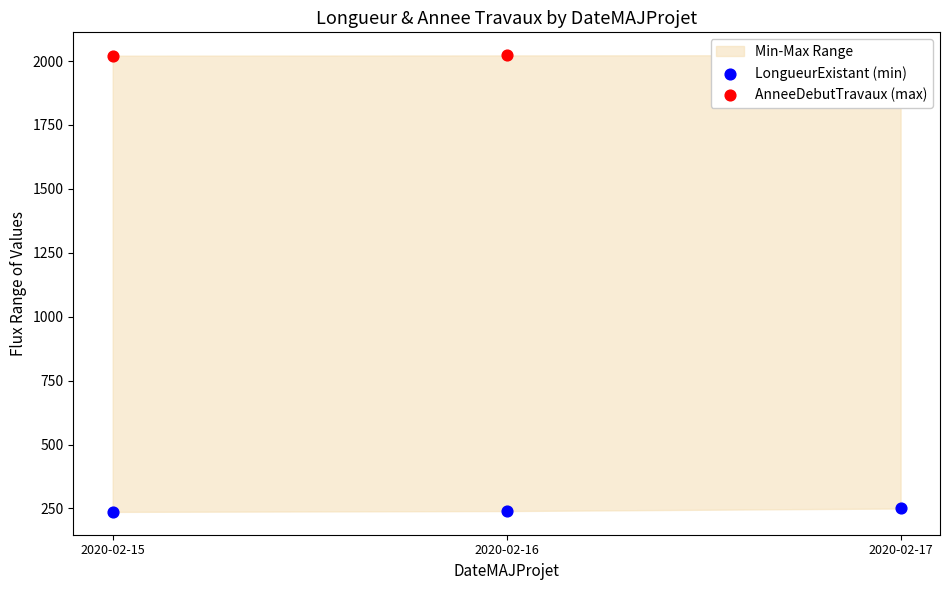

Which series has the largest Y range (max minus min)?

LongueurExistant (min)